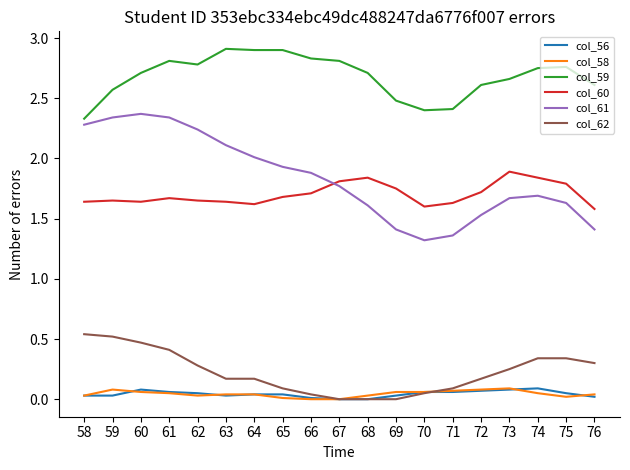

True or false: col_58 has more than 0 points higher than both neighbors.

True